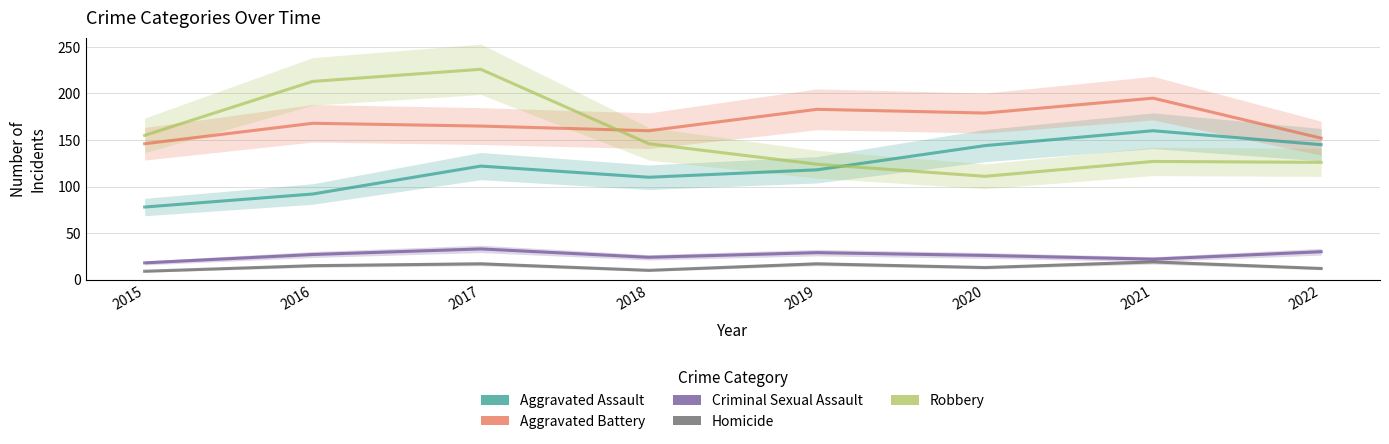

What is the sum of all Aggravated Battery values?

1348